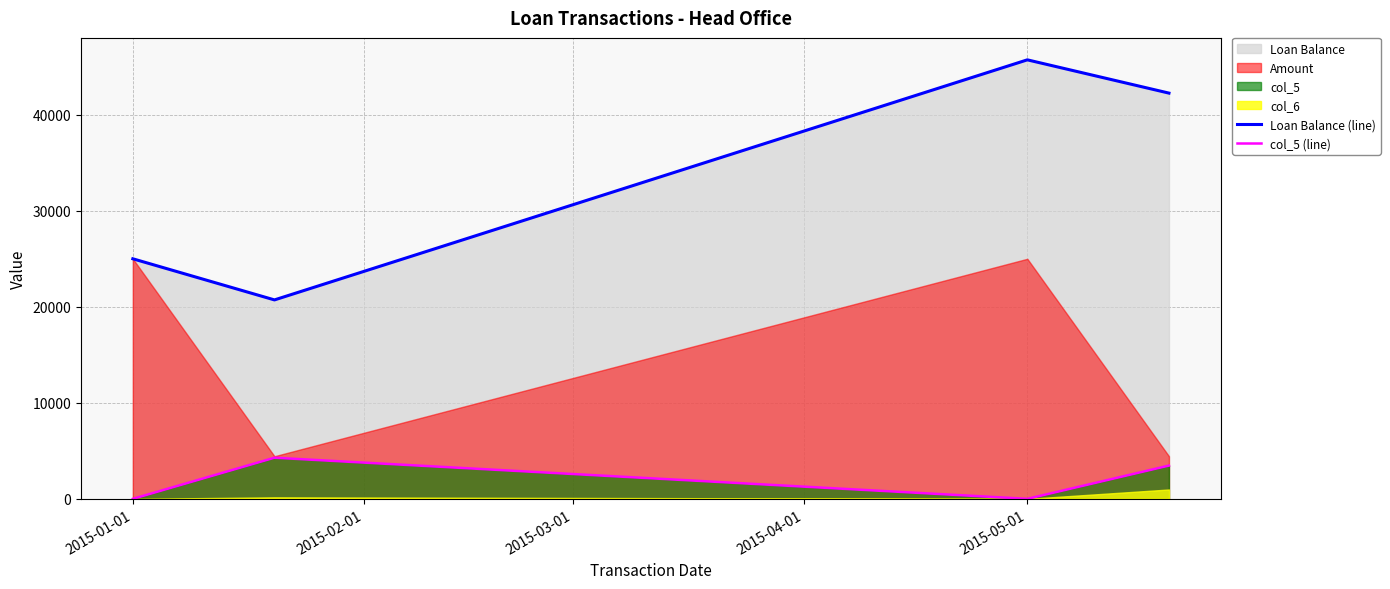

Is it true that Loan Balance (line) equals 45717.6 at 2015-05-01?

True